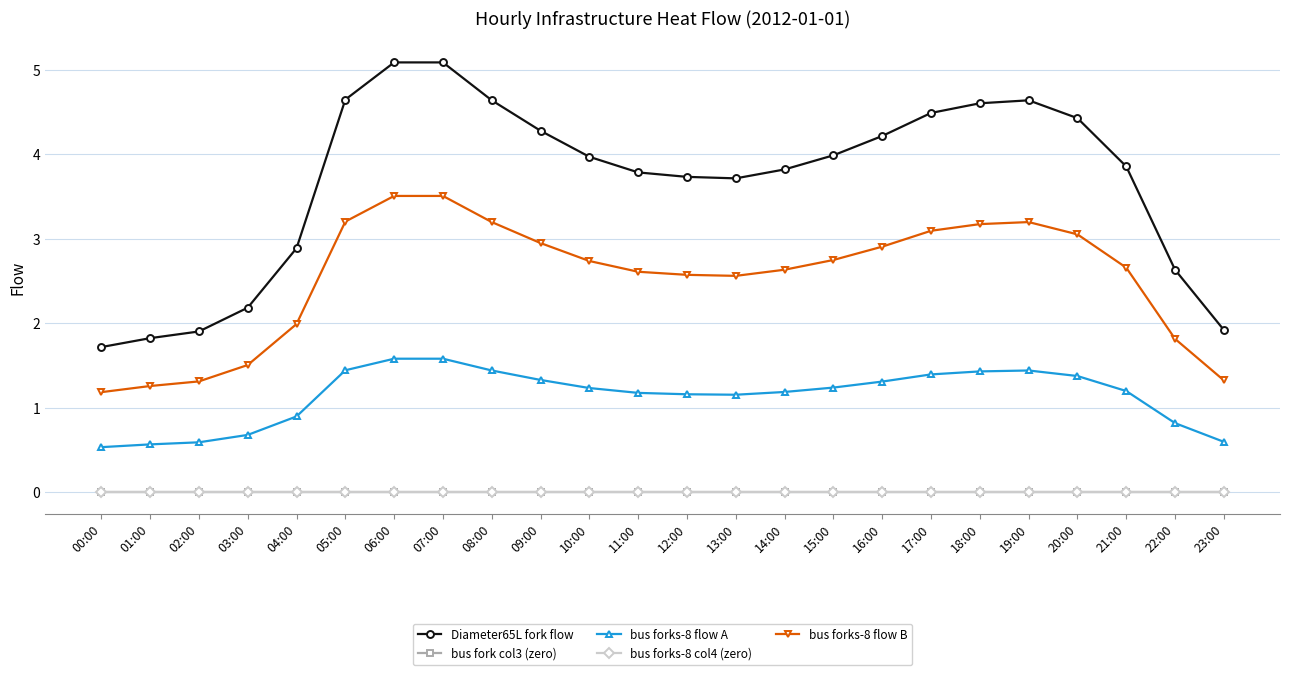

True or false: bus forks-8 flow A and bus forks-8 col4 (zero) cross at least once.

False